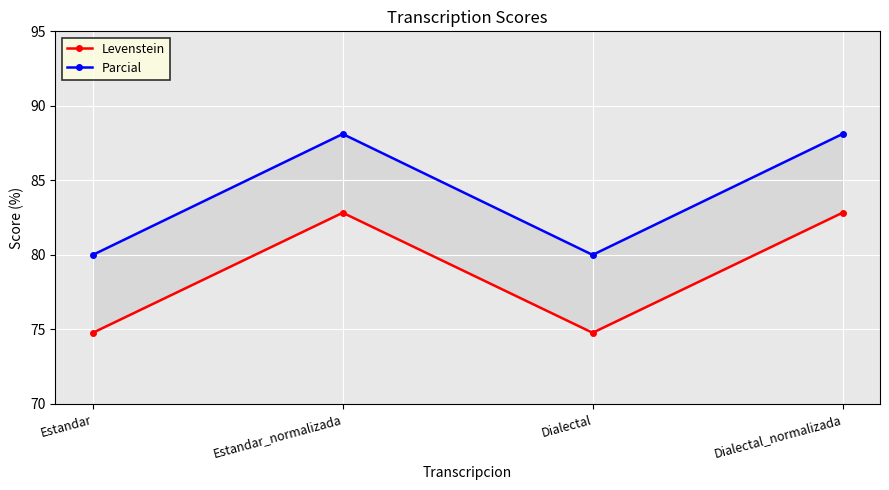

At which category does Levenstein reach its first local peak?

Estandar_normalizada